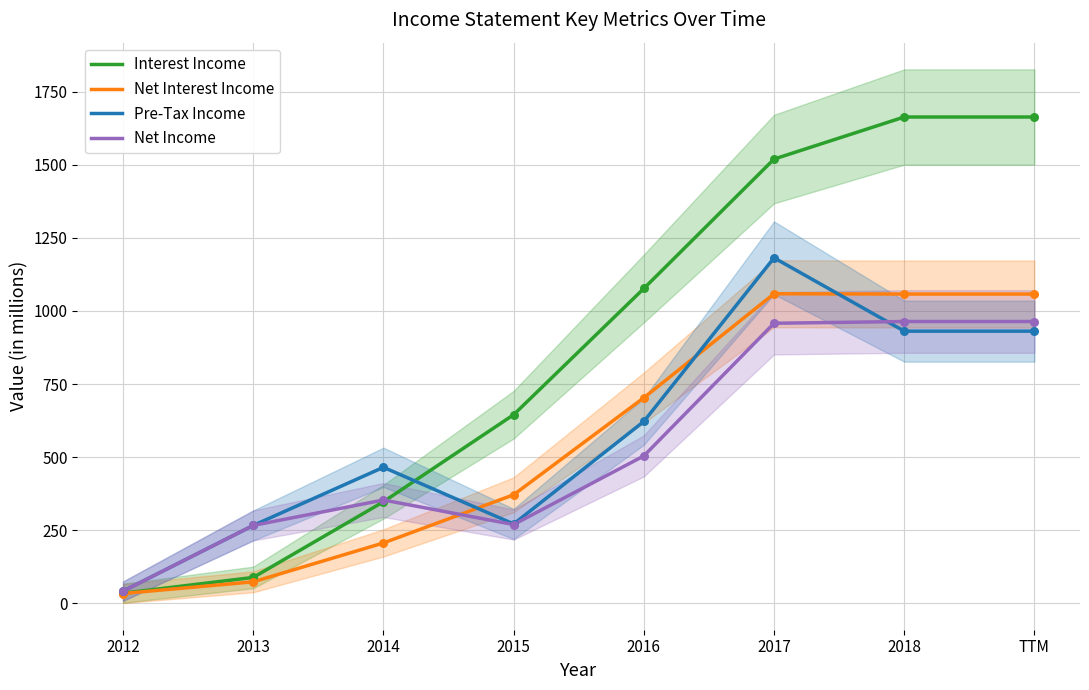

What is the total value across all series at 2012?

149